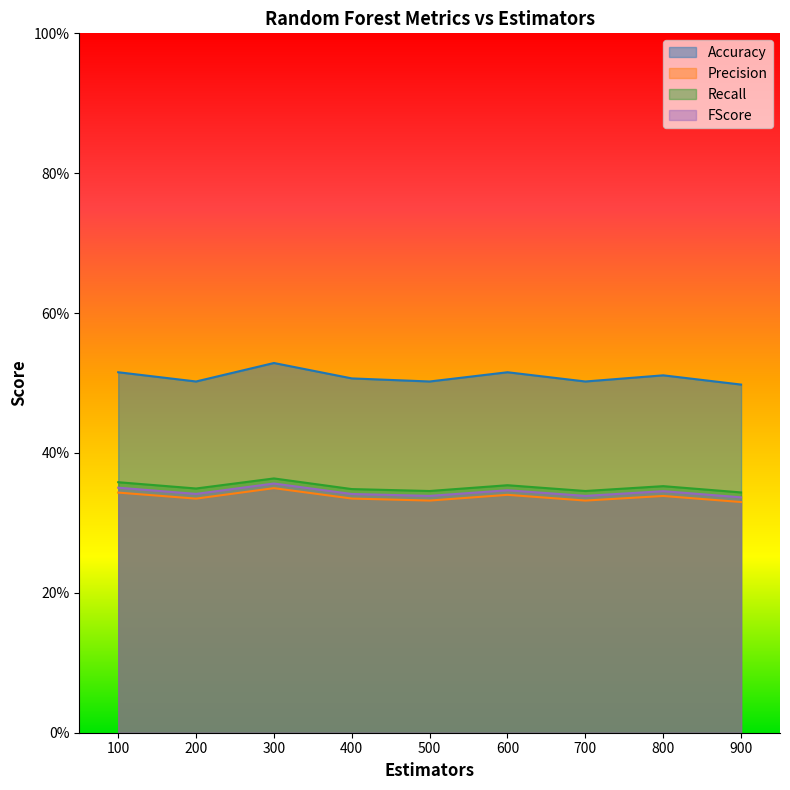

Rank the categories by FScore value from highest to lowest.

300, 100, 600, 800, 200, 400, 500, 700, 900